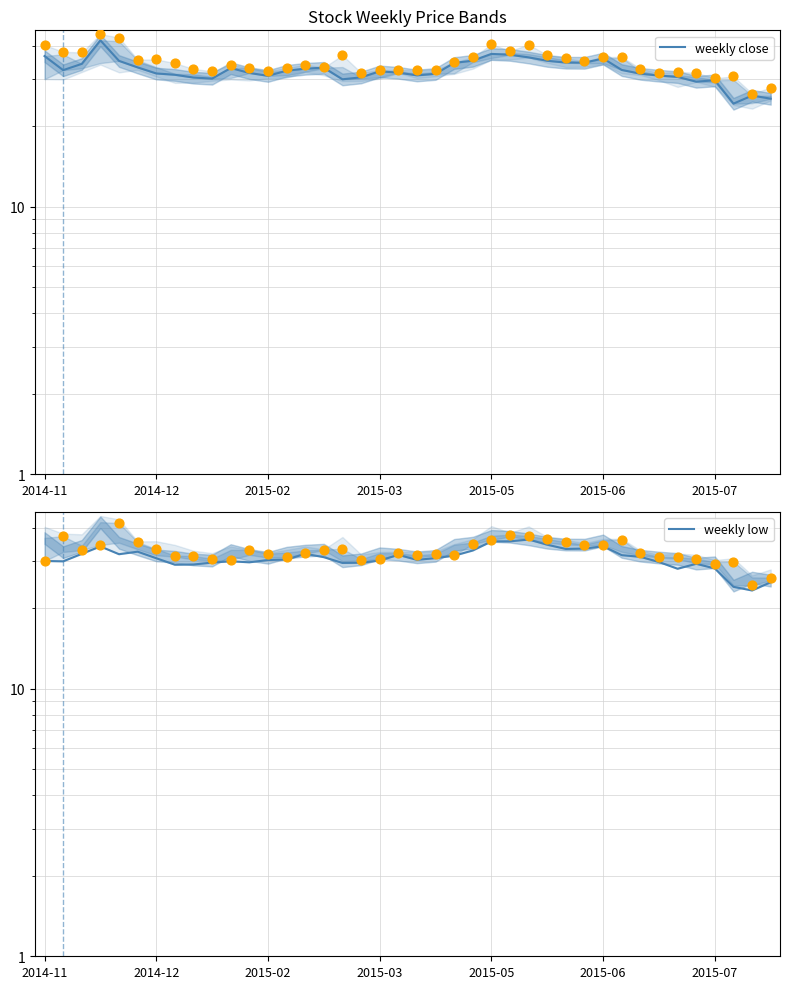

At how many categories does at least one series exceed 29?

37